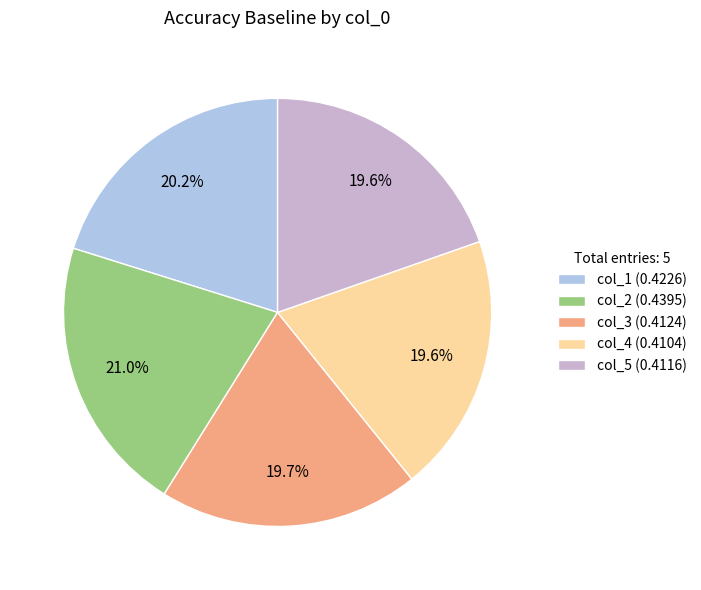

Which slice is the largest?

col_2 (0.4395)